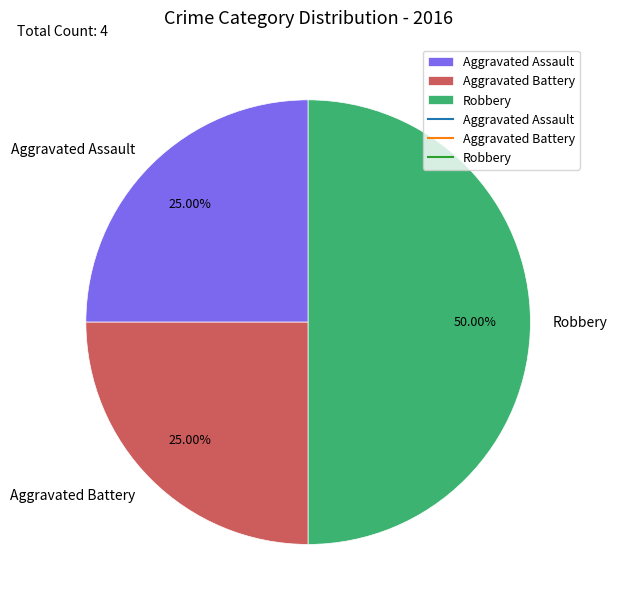

To the nearest percent, what portion does Aggravated Battery represent?

25%